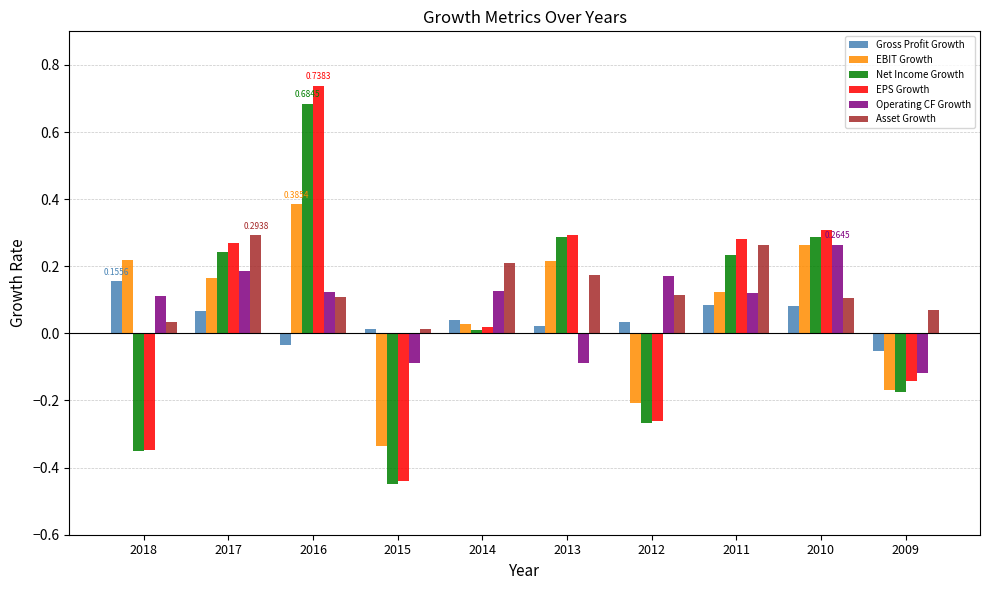

How many bars are there in each group?

6